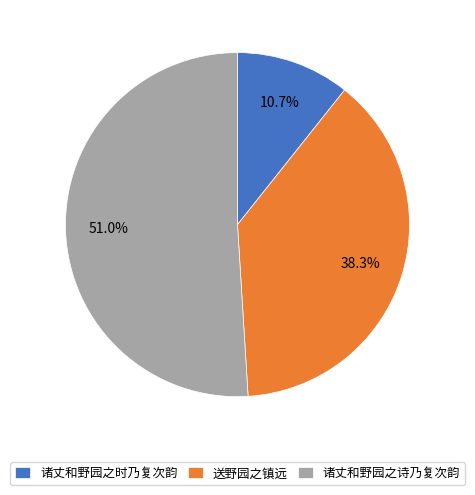

What is the largest slice in the pie chart?

诸丈和野园之诗乃复次韵